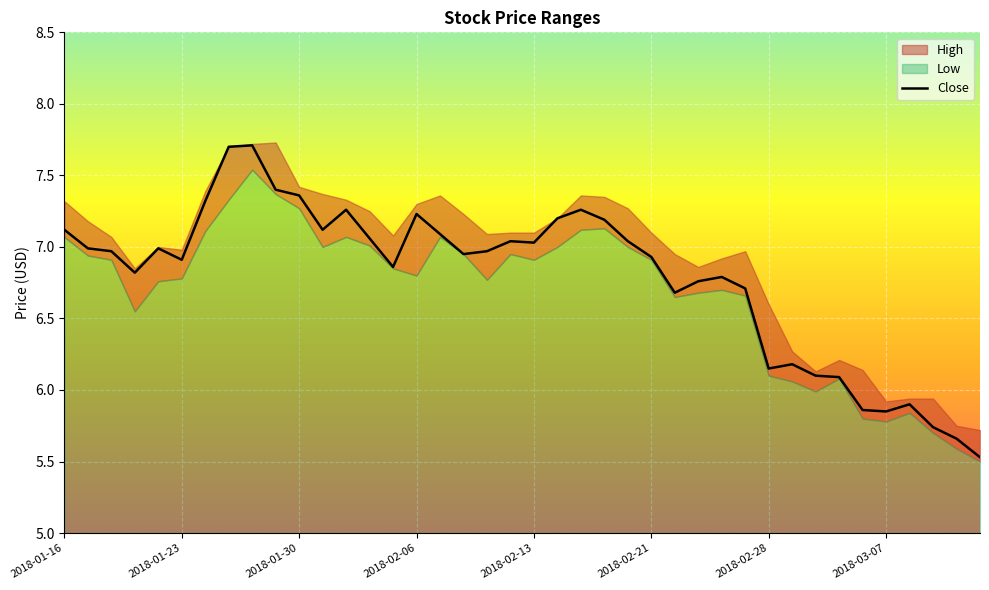

What is the change in value from 11 to 29?

-0.4